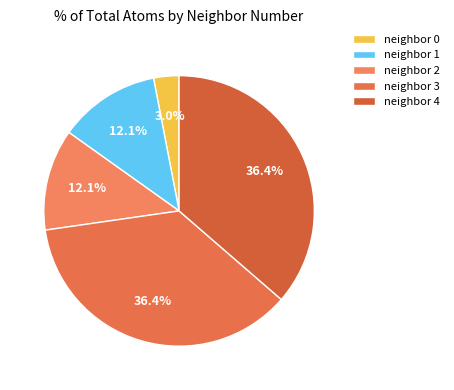

How many slices are in this pie chart?

5